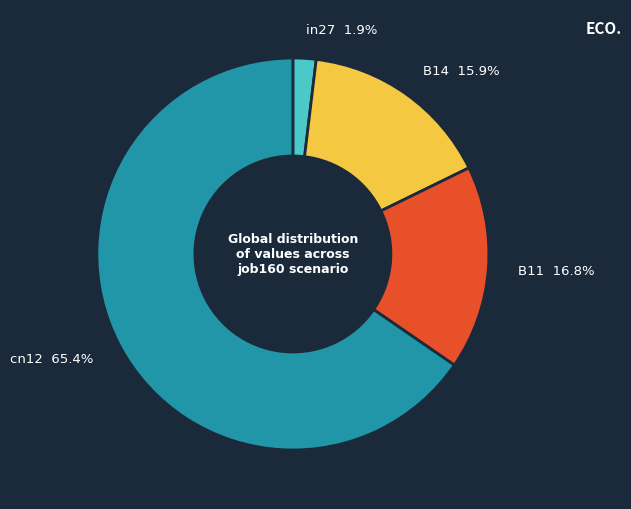

Rank the categories by value from highest to lowest.

cn12, B11, B14, in27